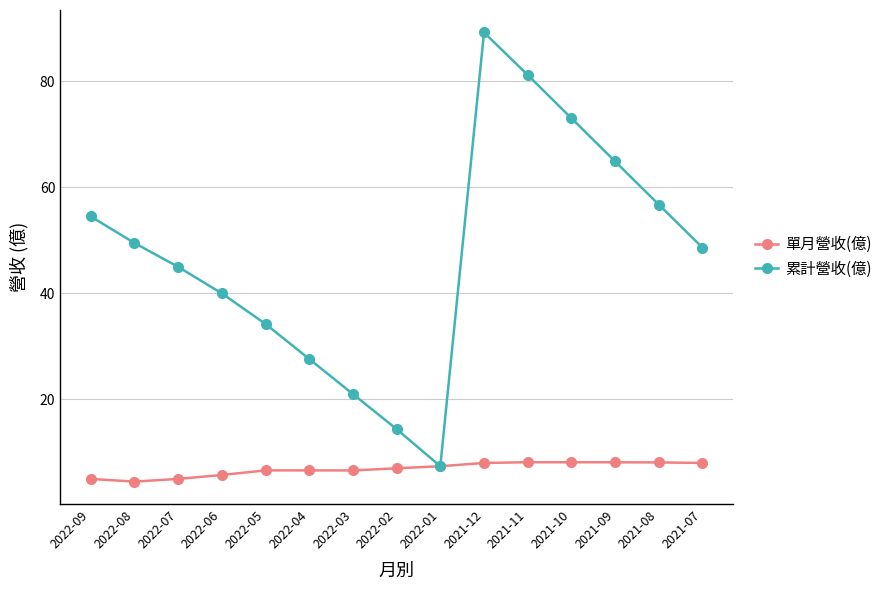

Rank the series at 2021-11 from highest to lowest value.

累計營收(億), 單月營收(億)